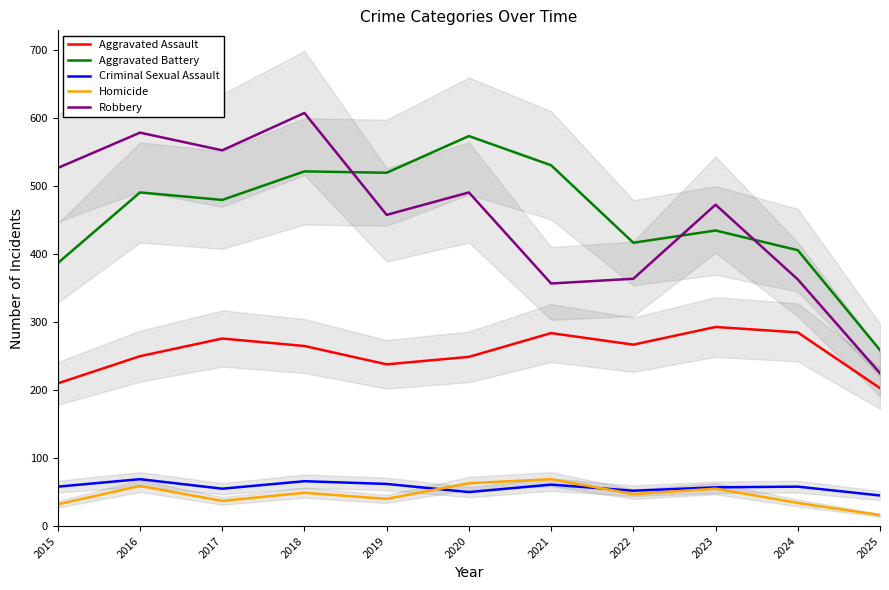

At which label does Homicide reach its minimum?

2025